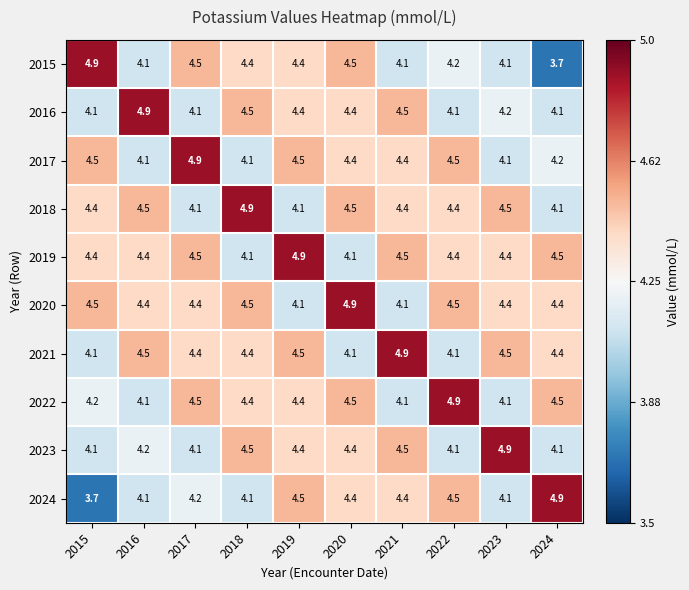

What is the maximum value shown in the chart?

4.9